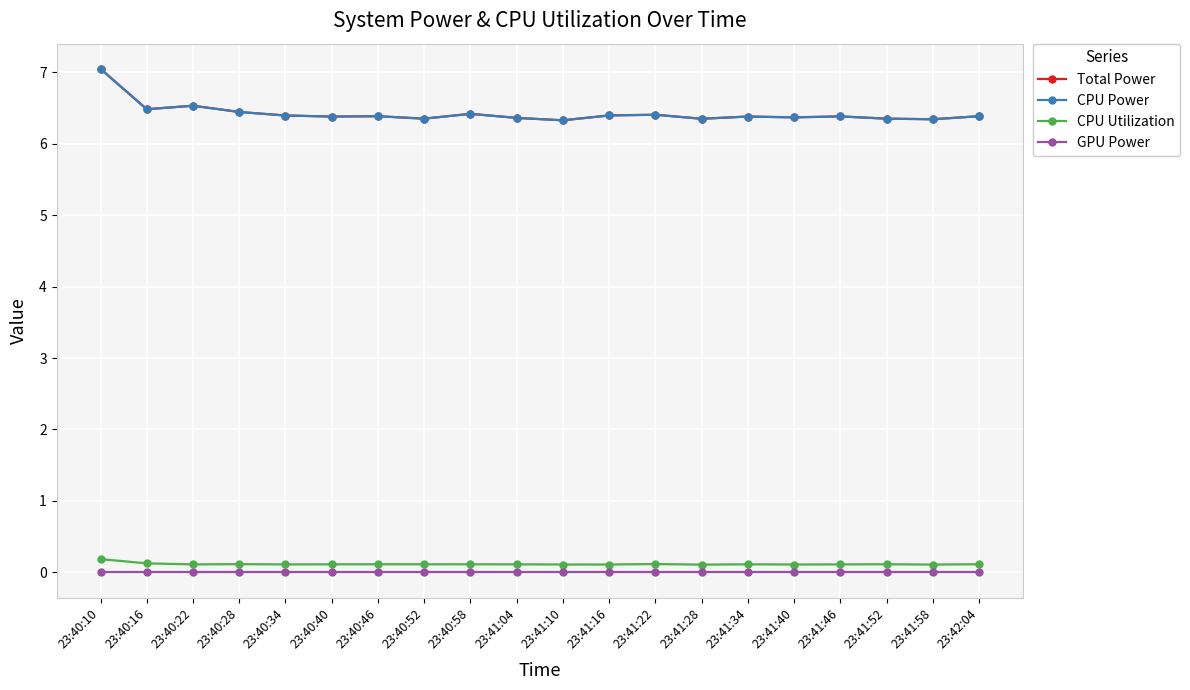

What is the value of the CPU Power point at the 15th from the left?

6.4